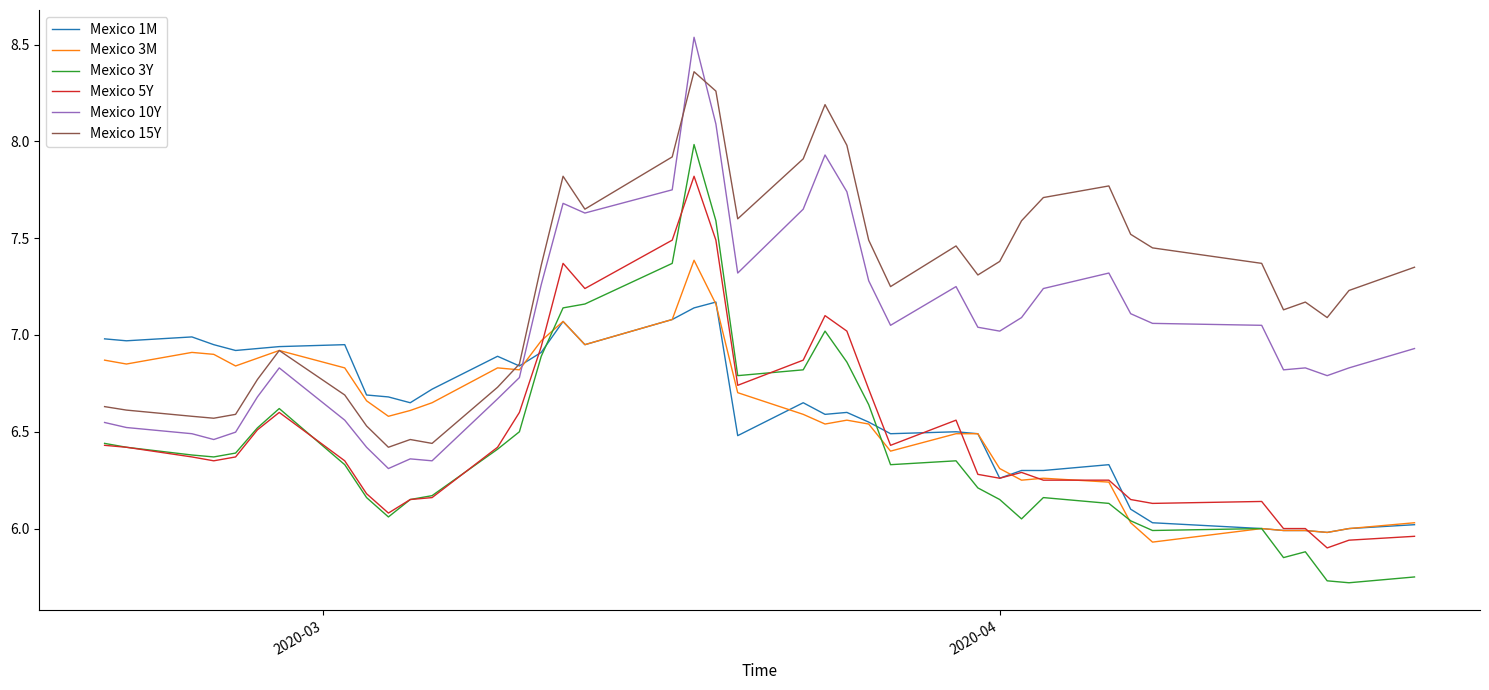

True or false: Mexico 5Y and Mexico 10Y cross at least once.

False